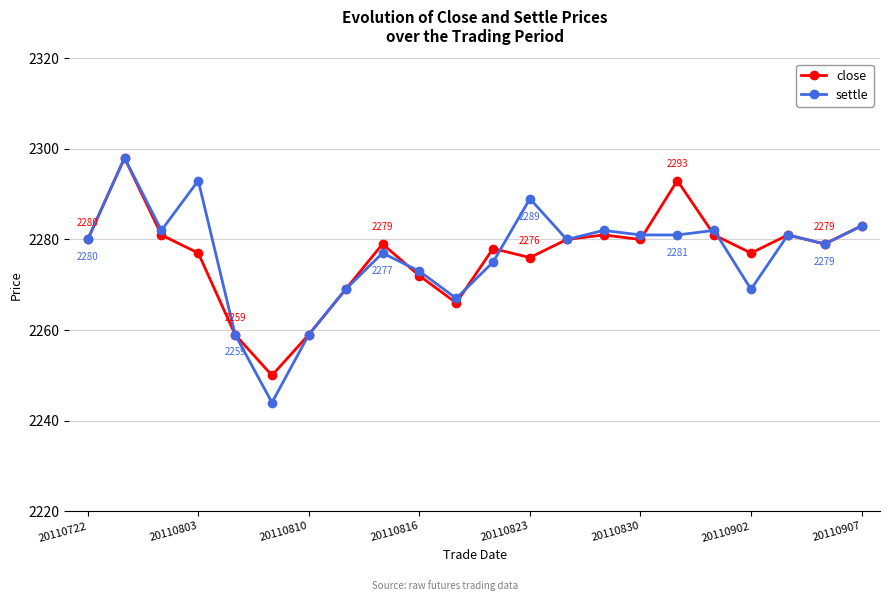

True or false: settle has more than 1 points higher than both neighbors.

True